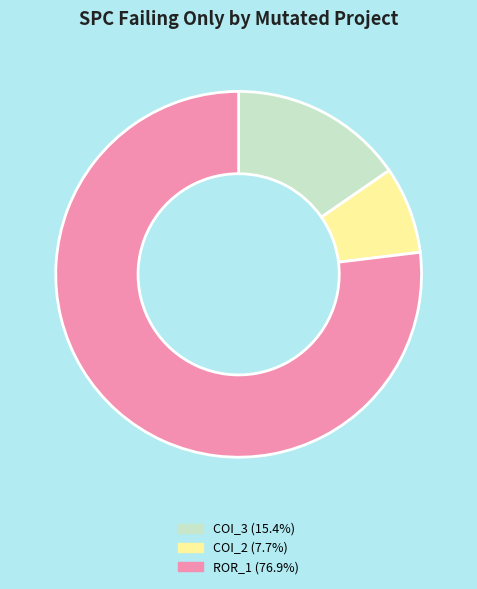

Does any single category account for the majority?

Yes